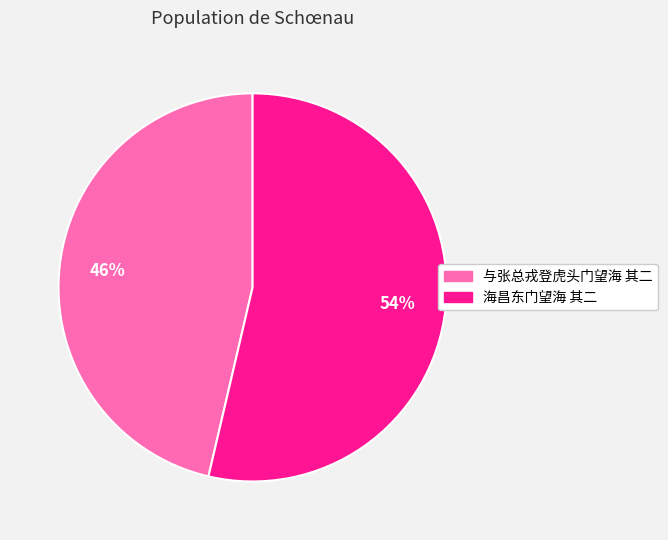

Which slice is the largest?

海昌东门望海 其二